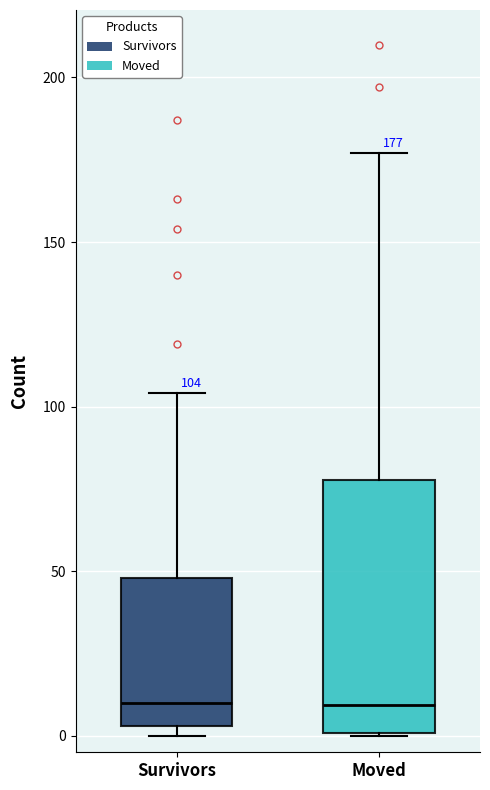

Which box is the tallest, from its lower edge to its upper edge?

Moved